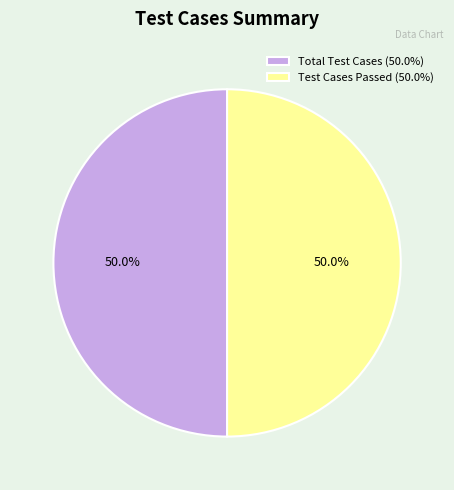

What is the total percentage of Test Cases Passed (50.0%) and Total Test Cases (50.0%)?

100.0%